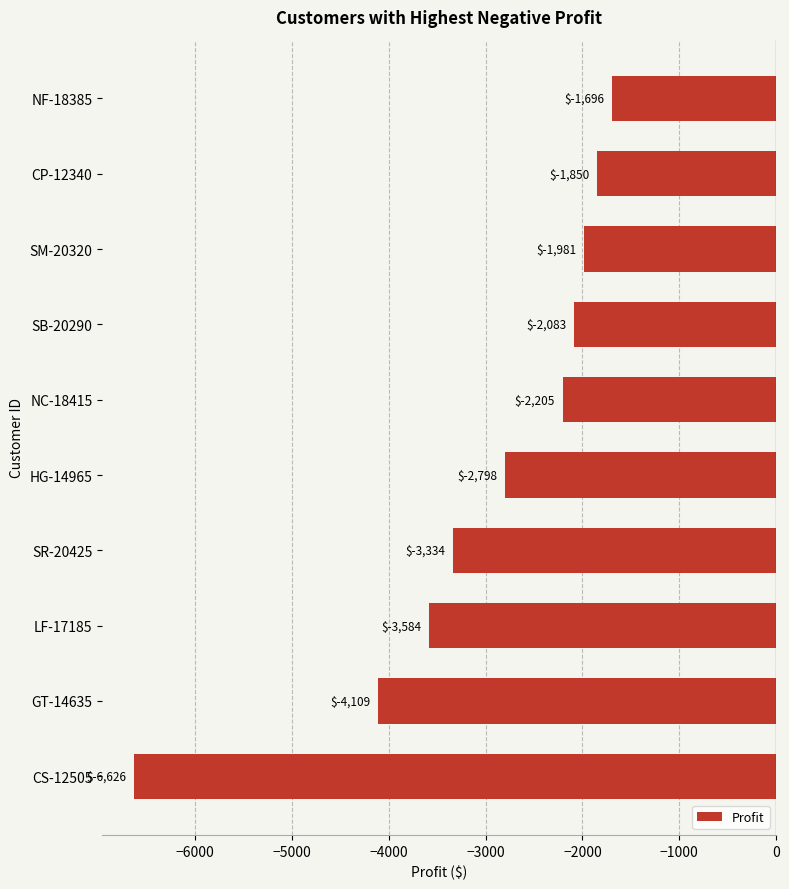

At which category does the chart reach its peak across all series?

NF-18385